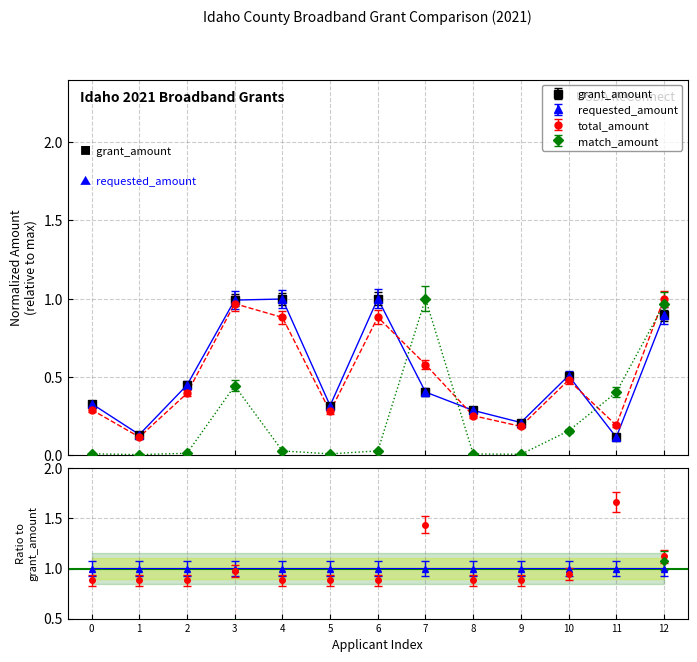

Which series has the largest range (max minus min)?

match_amount